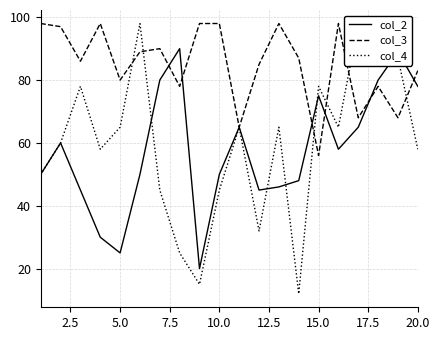

Is it true that col_3 equals 56 at 15.0?

True